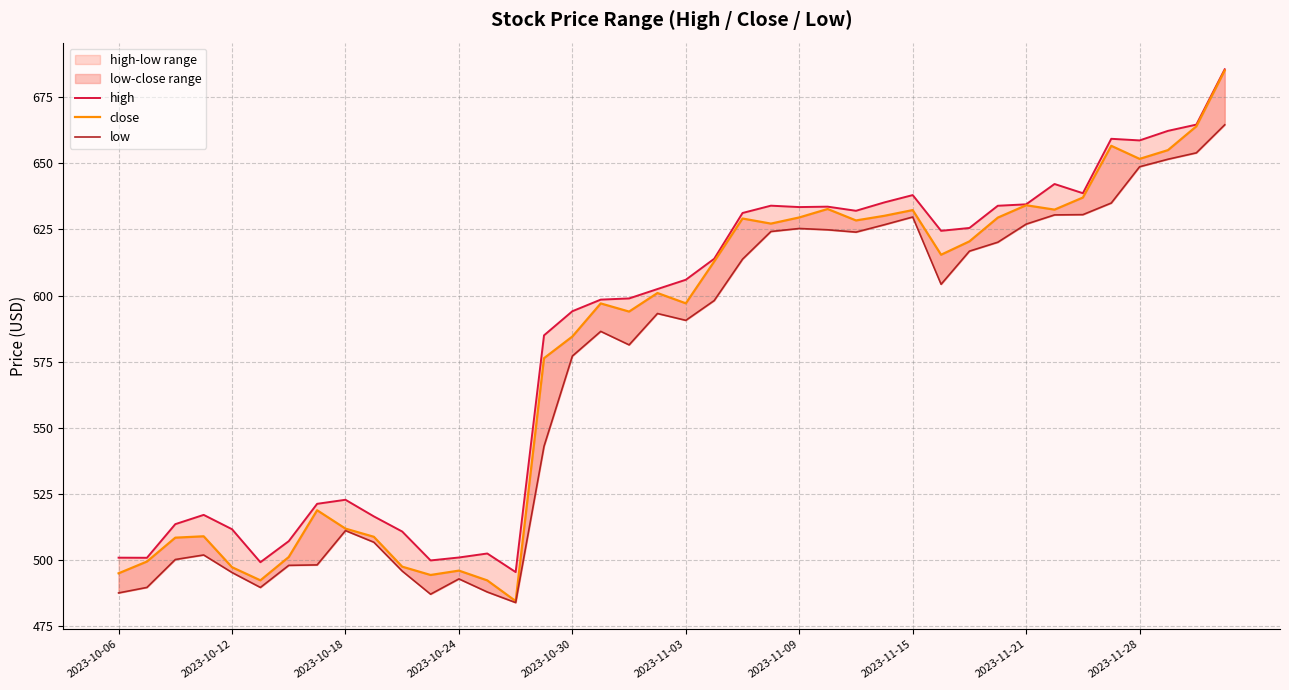

True or false: high and close intersect in this chart.

False